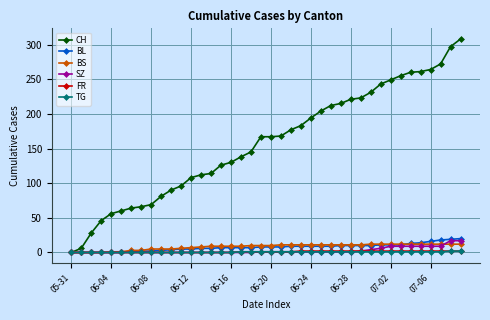

What is the greatest value displayed?

308